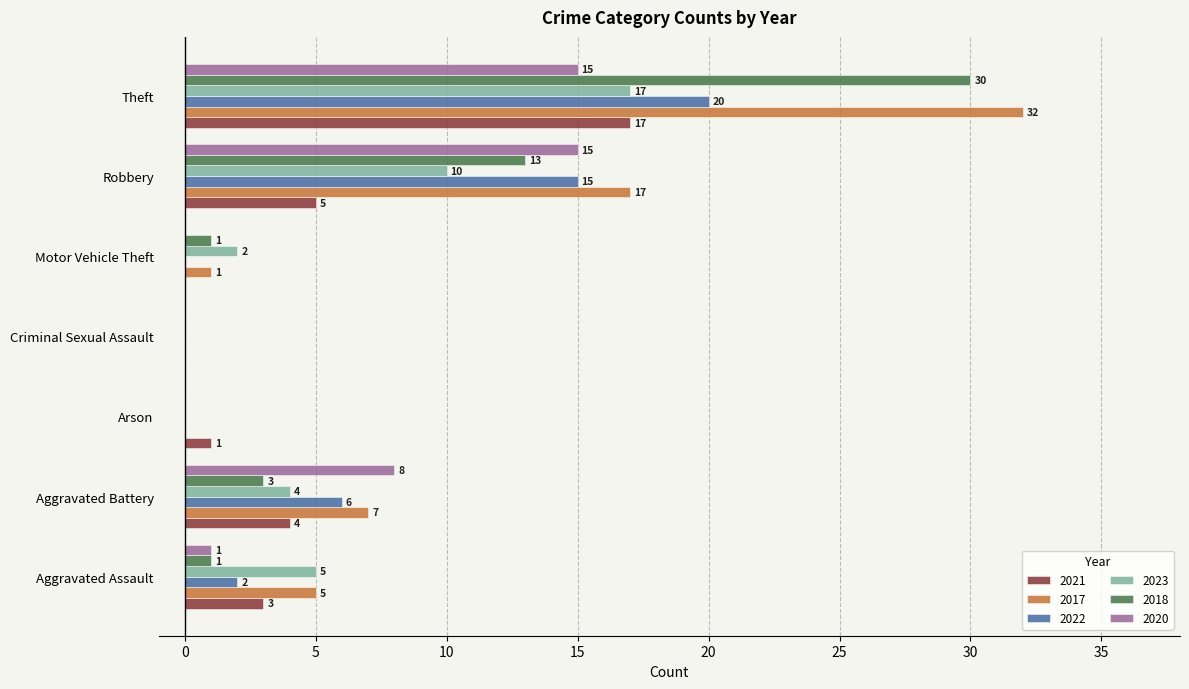

What is the sum of all 2017 values?

62